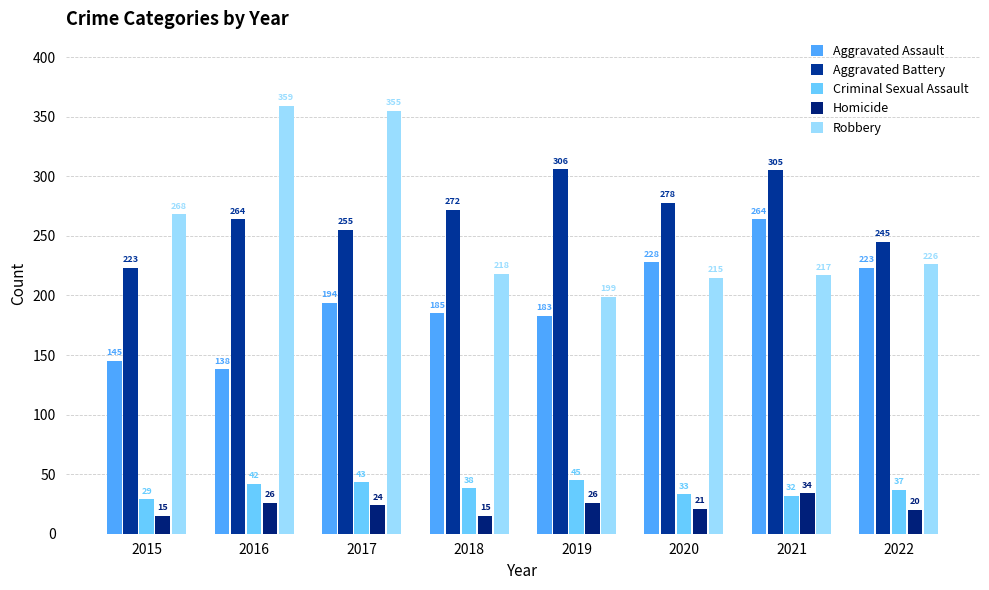

How many data points in Criminal Sexual Assault are less than 38?

4